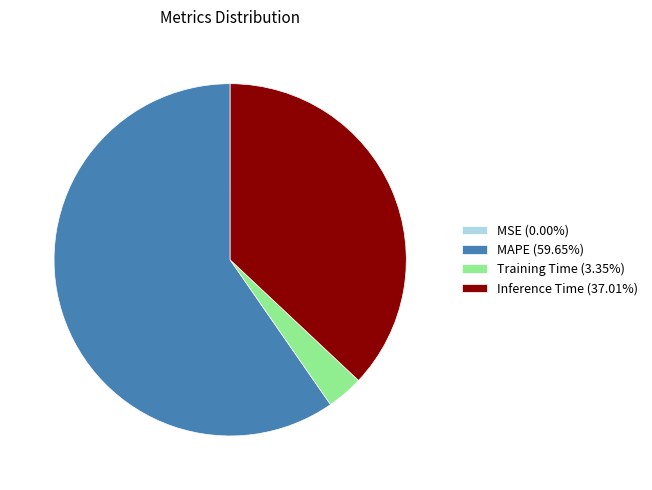

Do Training Time (3.35%) and MAPE (59.65%) together represent more than half of the pie?

Yes